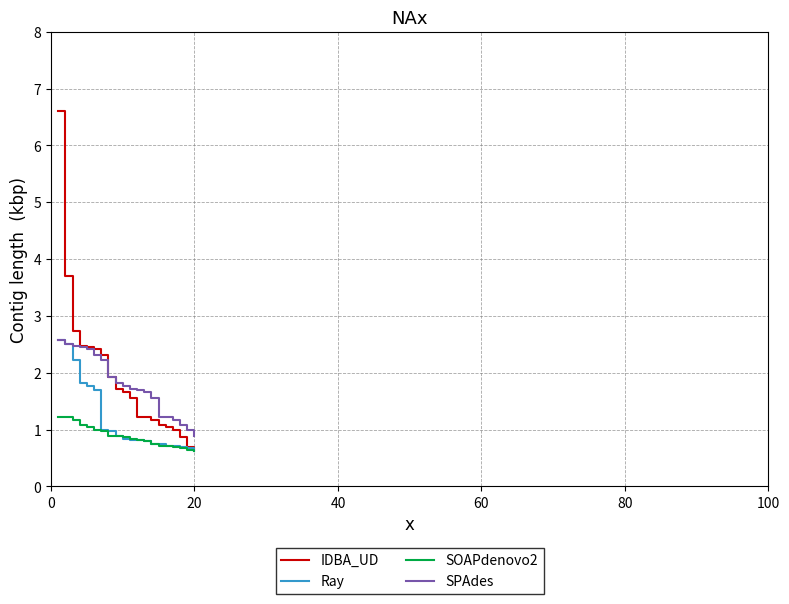

Which series has the widest spread of values?

IDBA_UD